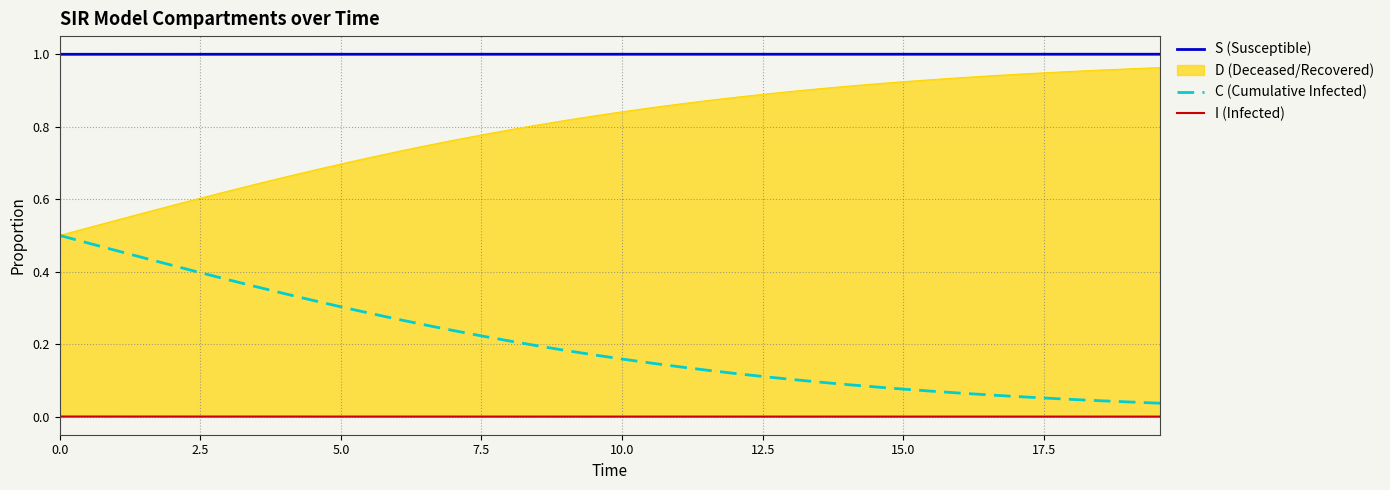

True or false: S (Susceptible) and I (Infected) intersect in this chart.

False